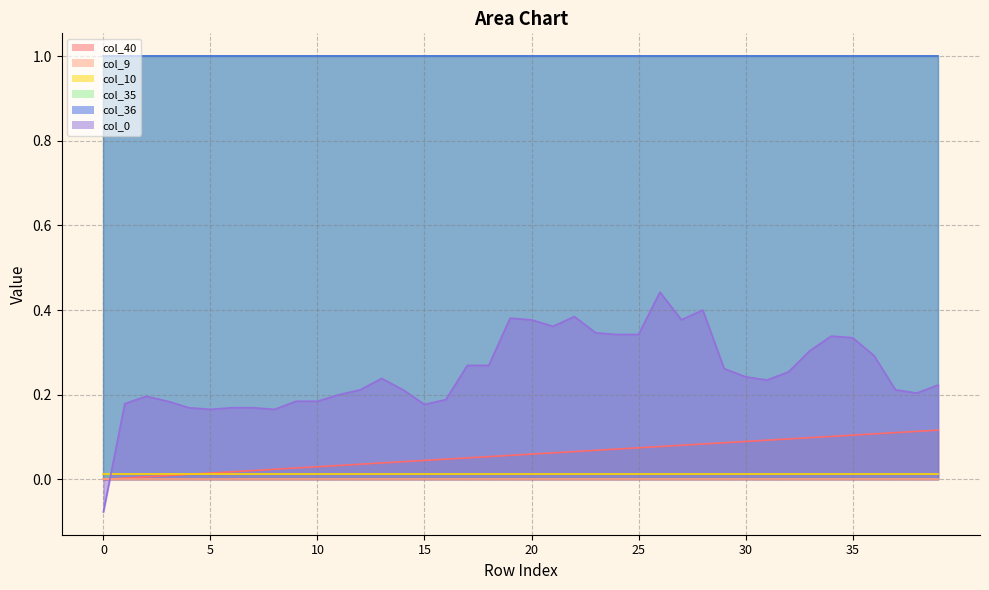

What is the approximate value of col_36 at 25?

1.0